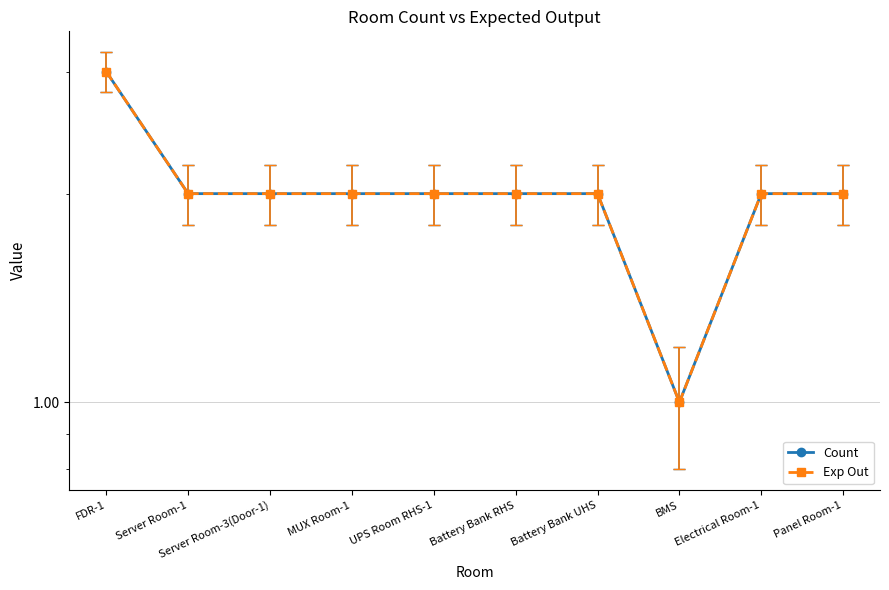

How many values in the Count series are below 2?

1